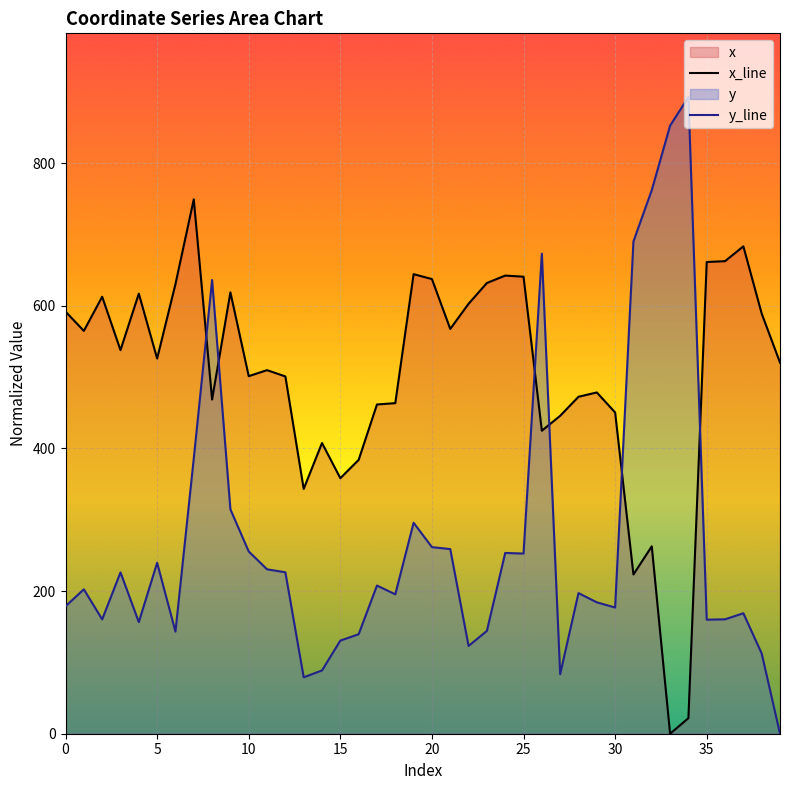

True or false: y_line and x_line cross at least once.

True